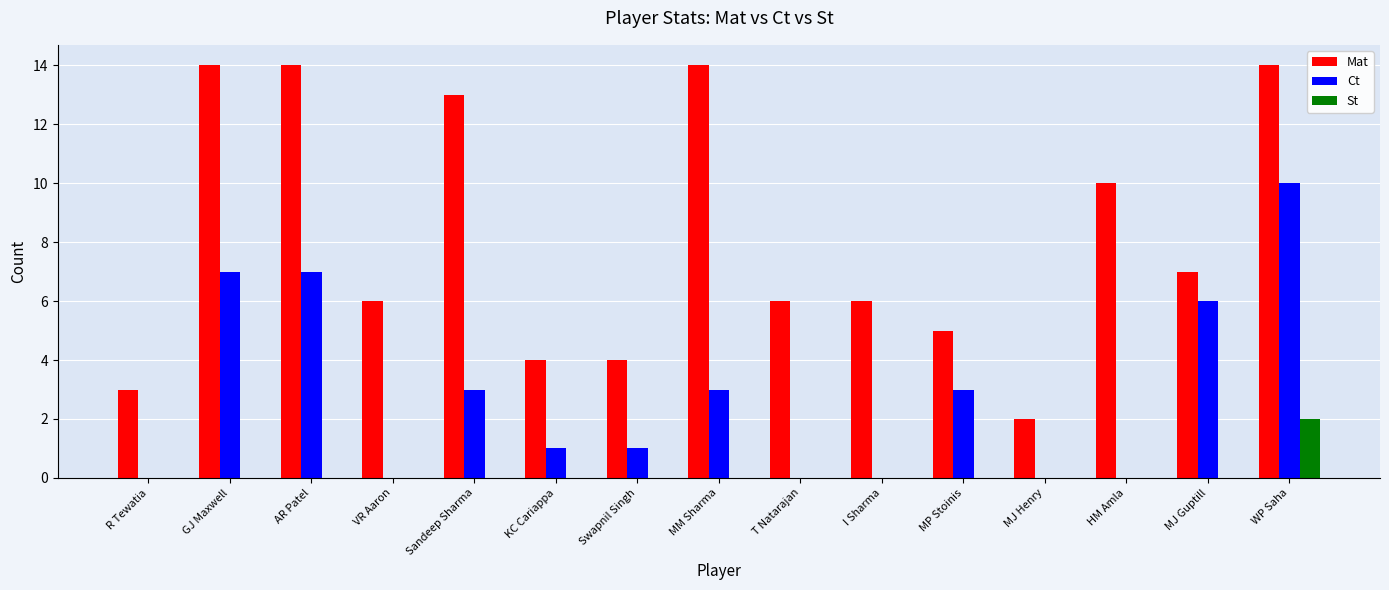

Is the value of Ct at MJ Henry greater than the value of Mat at KC Cariappa?

No